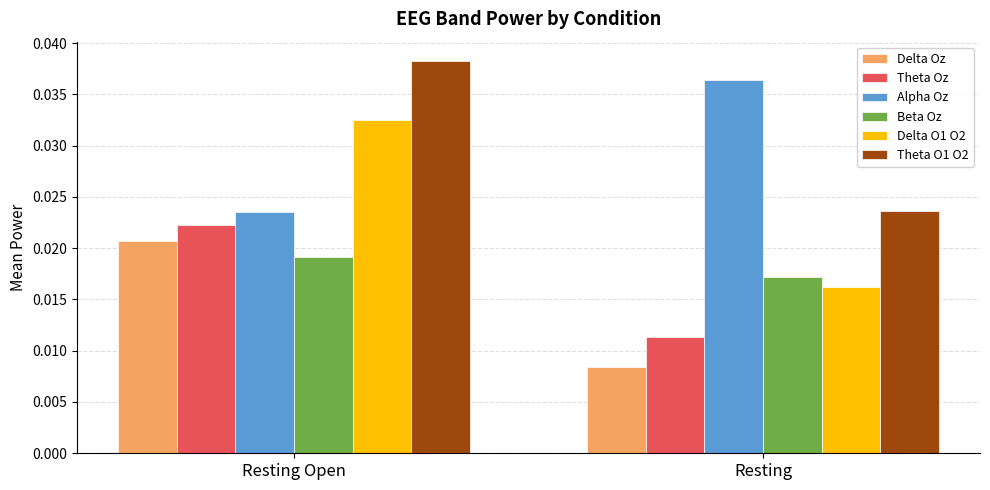

What position from the right is Resting?

1